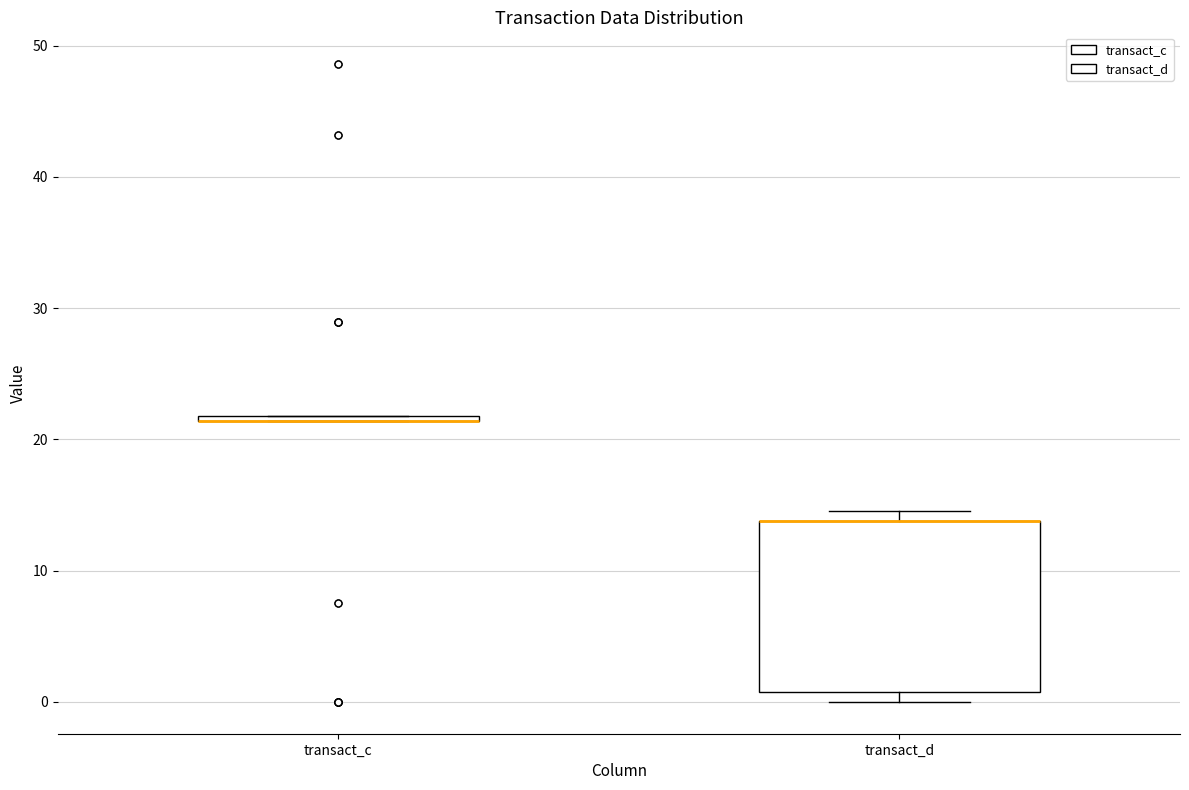

Which box is the tallest, from its lower edge to its upper edge?

transact_d